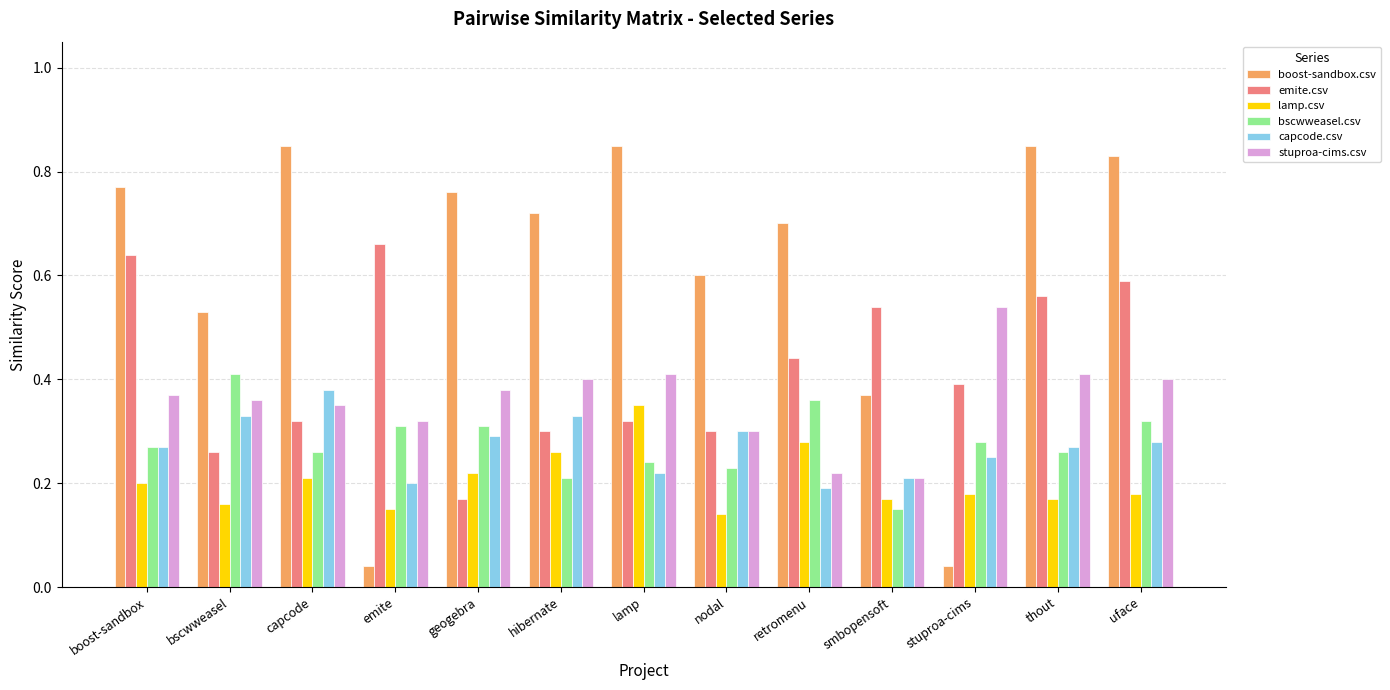

What is the sum of the emite.csv values at thout and boost-sandbox?

1.2